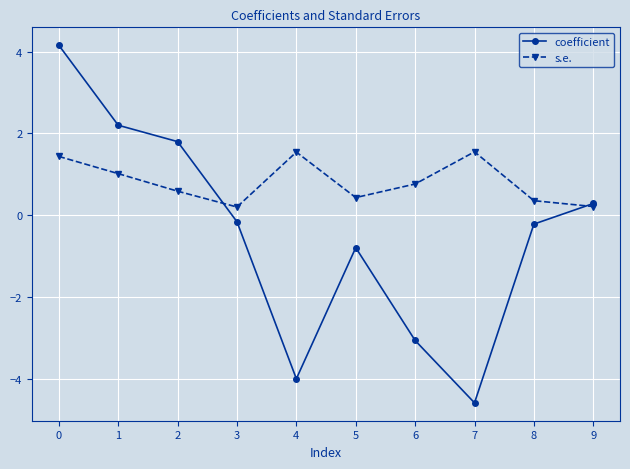

At which category does coefficient reach its first local peak?

5